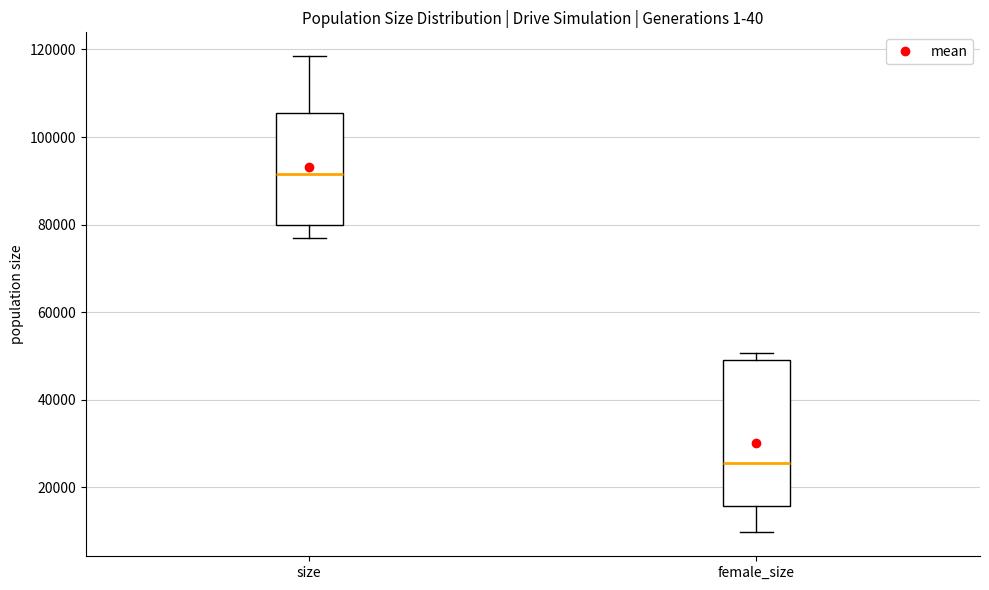

Which box has the lowest median line?

female_size